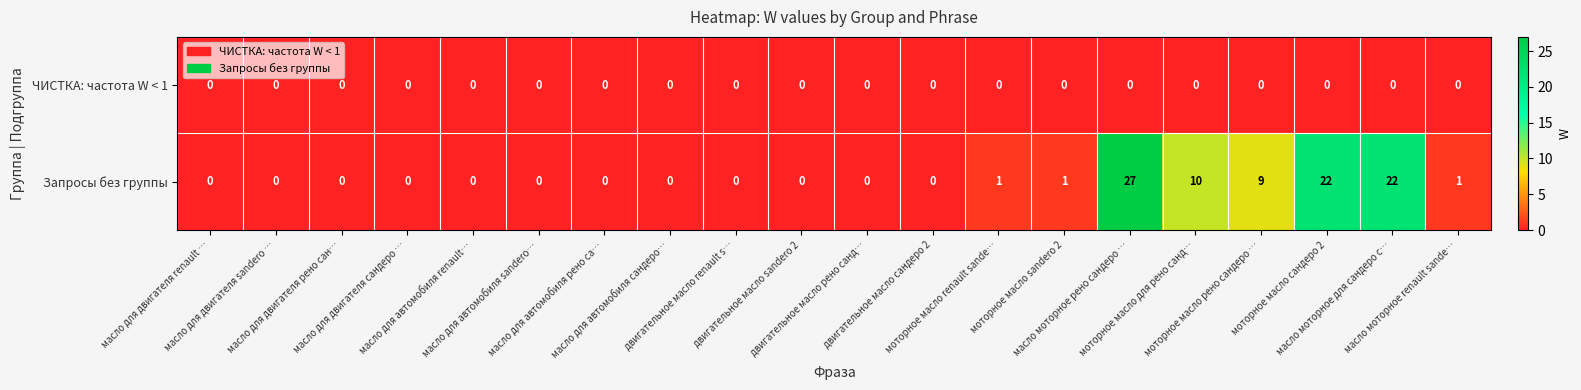

Rank the series by their average value, from lowest to highest.

ЧИСТКА: частота W < 1, Запросы без группы